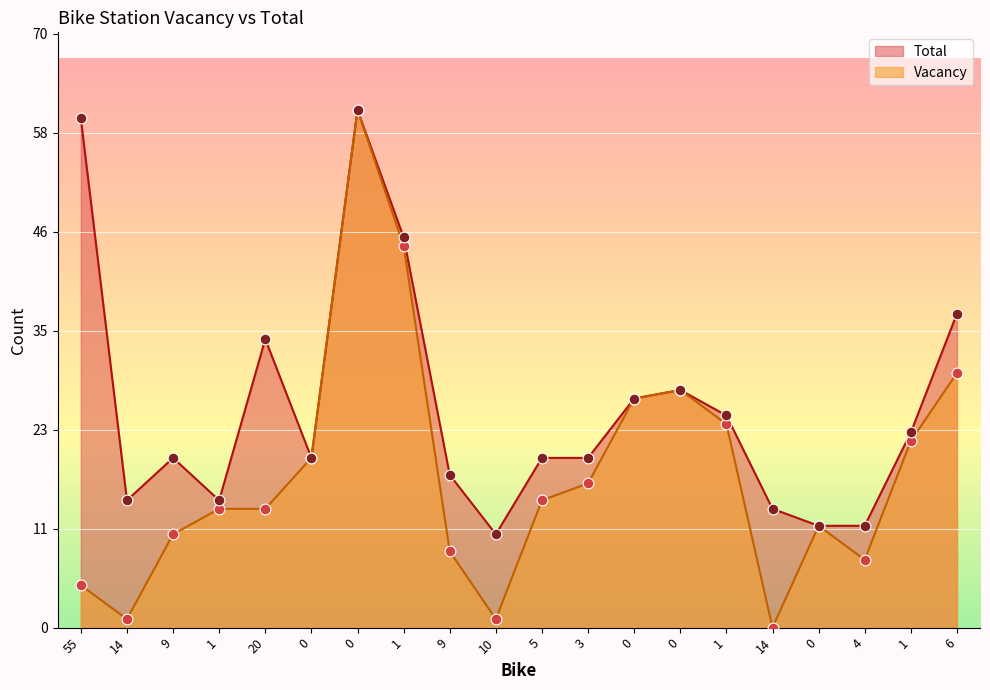

At how many categories does at least one series exceed 30?

5